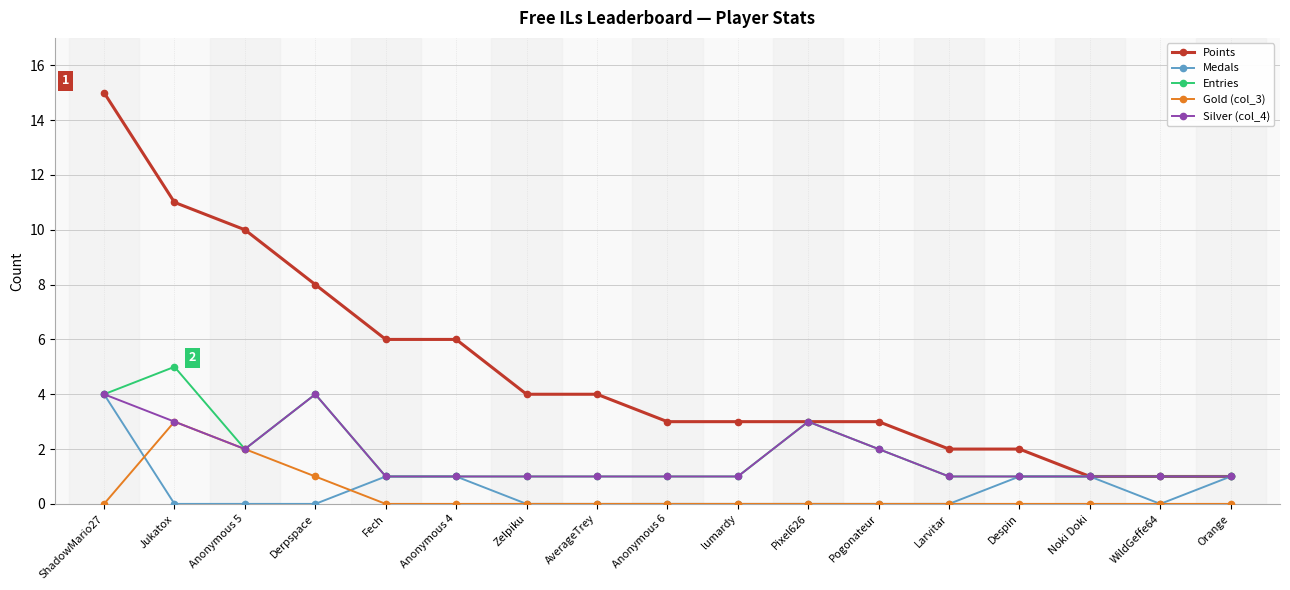

At which category does the chart reach its peak across all series?

ShadowMario27